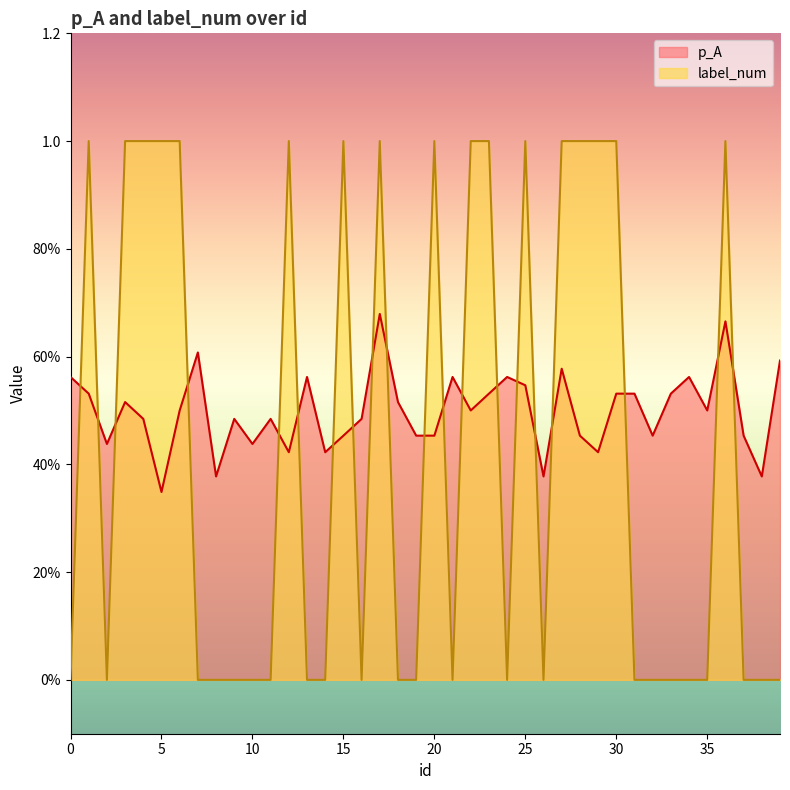

Is the value of label_num at 2 greater than the value of p_A at 15?

No